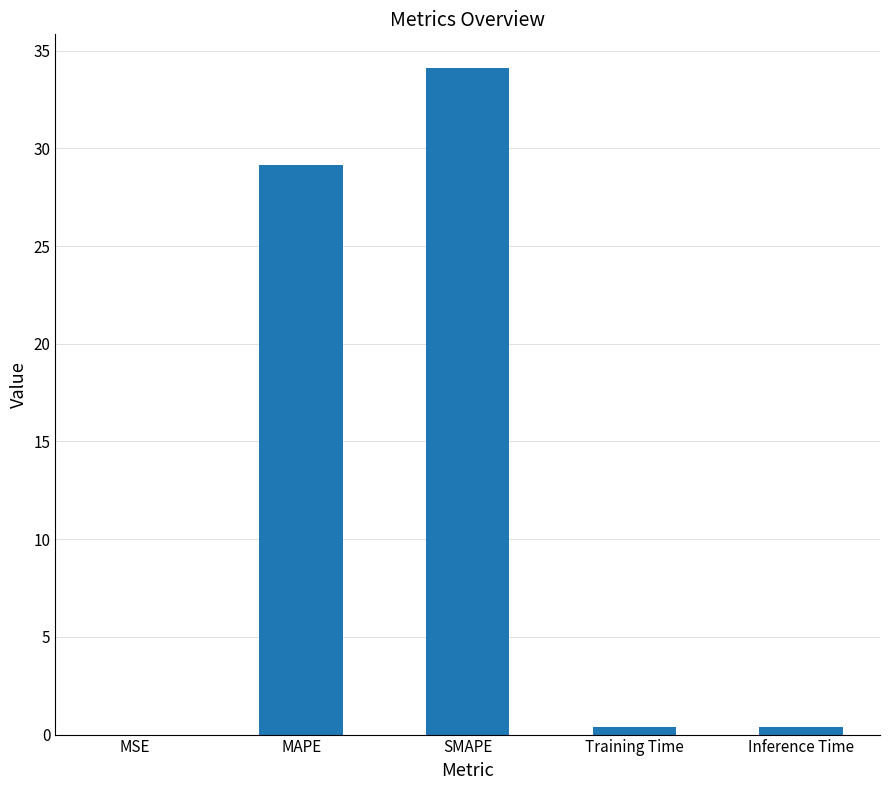

Is it true that the value at SMAPE is 34.1?

True